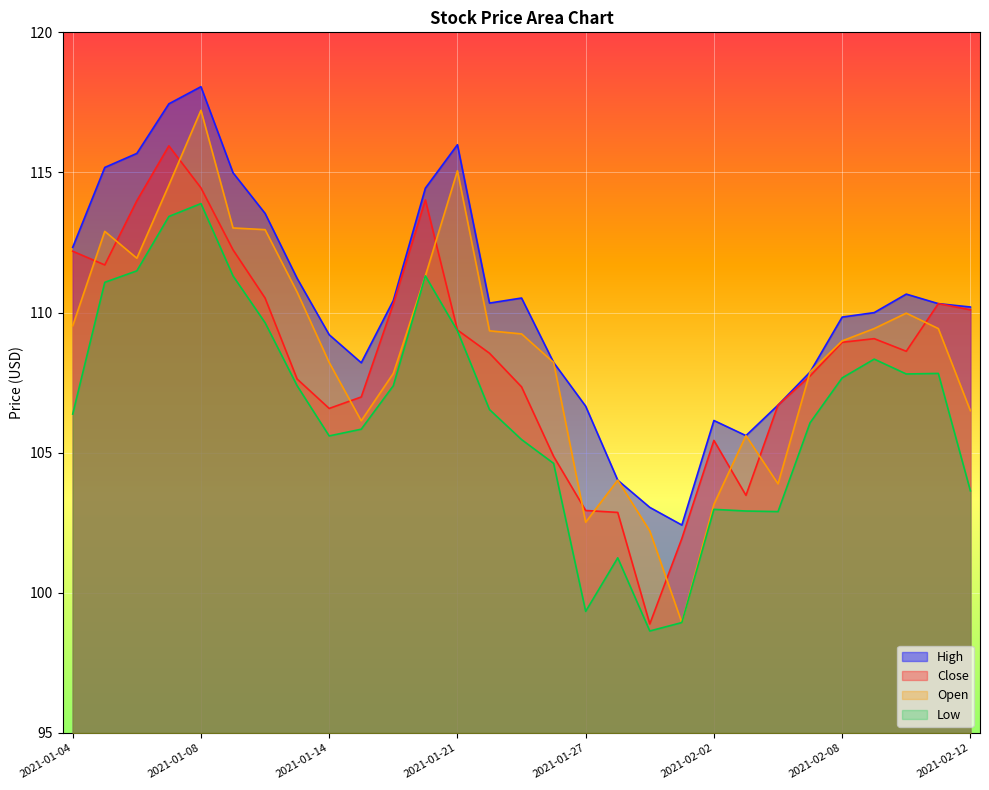

In Open, how many points are lower than both neighbors (excluding endpoints)?

5